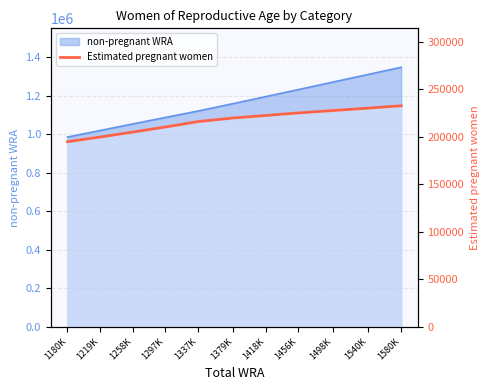

The value at 1337K is 377123.8. True or false?

False